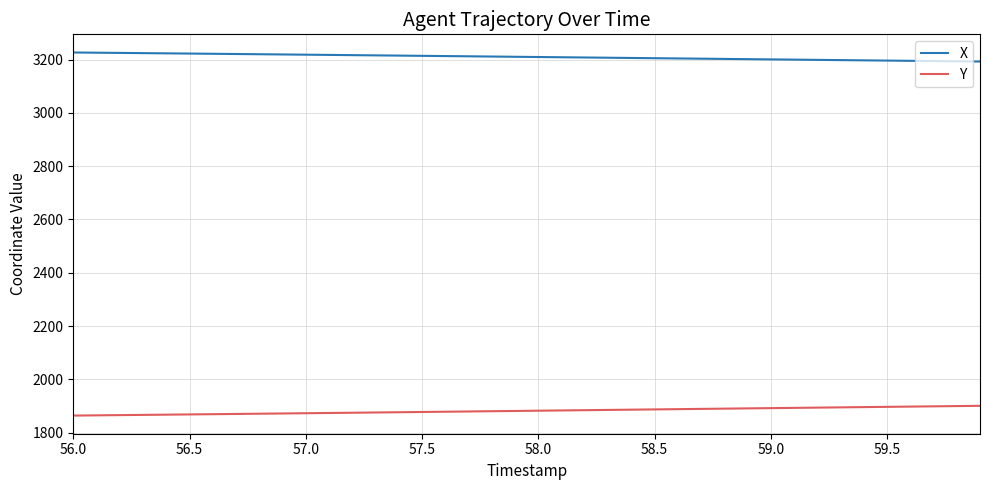

List the series in order of their overall mean, lowest first.

Y, X